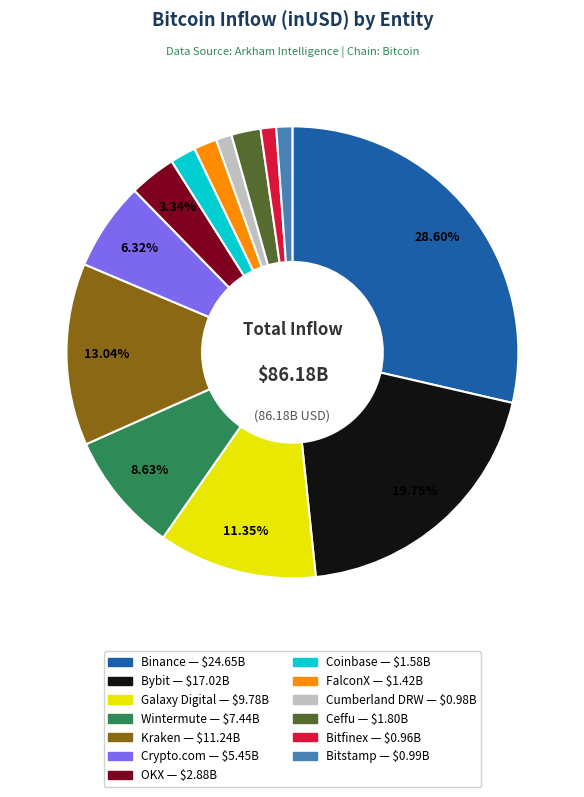

Between Ceffu and Kraken, which is larger?

Kraken